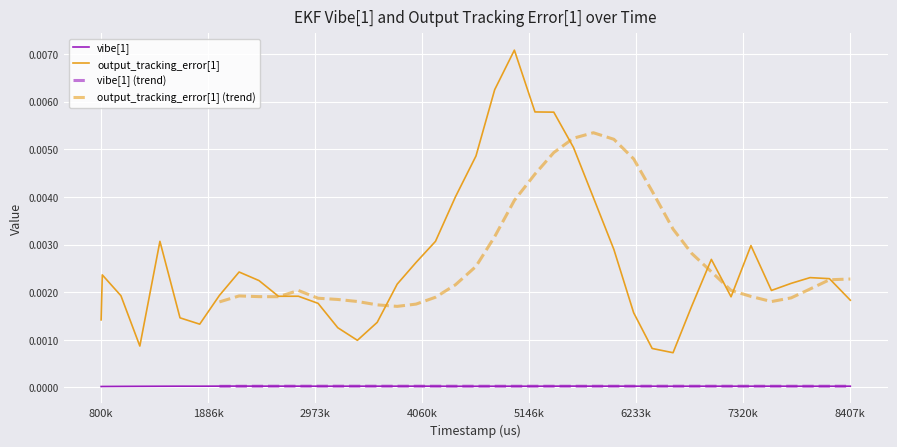

Which series has the widest spread of values?

output_tracking_error[1]